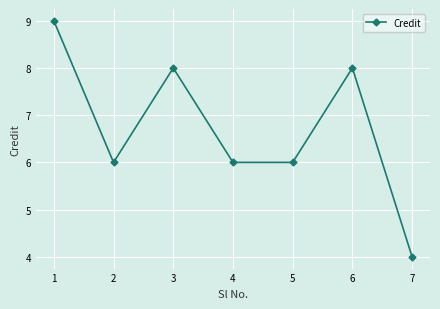

Between 6 and 4, which is larger?

6